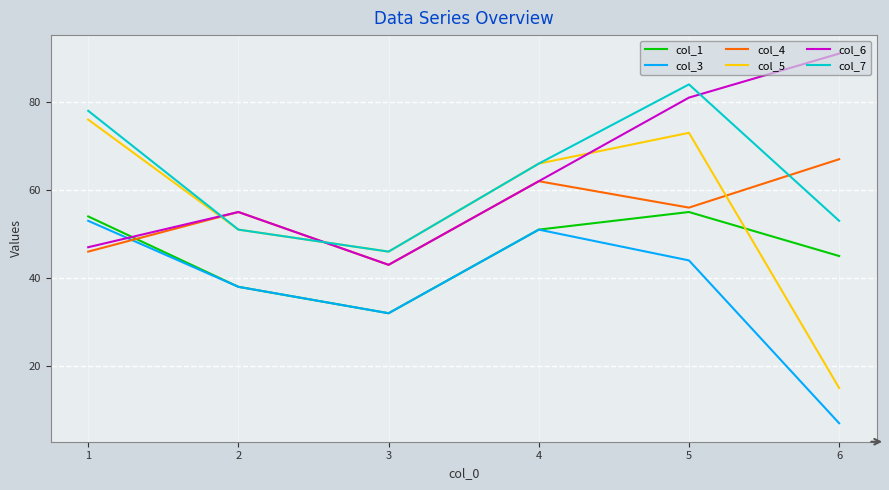

The value of col_3 at 3 is 72. True or false?

False